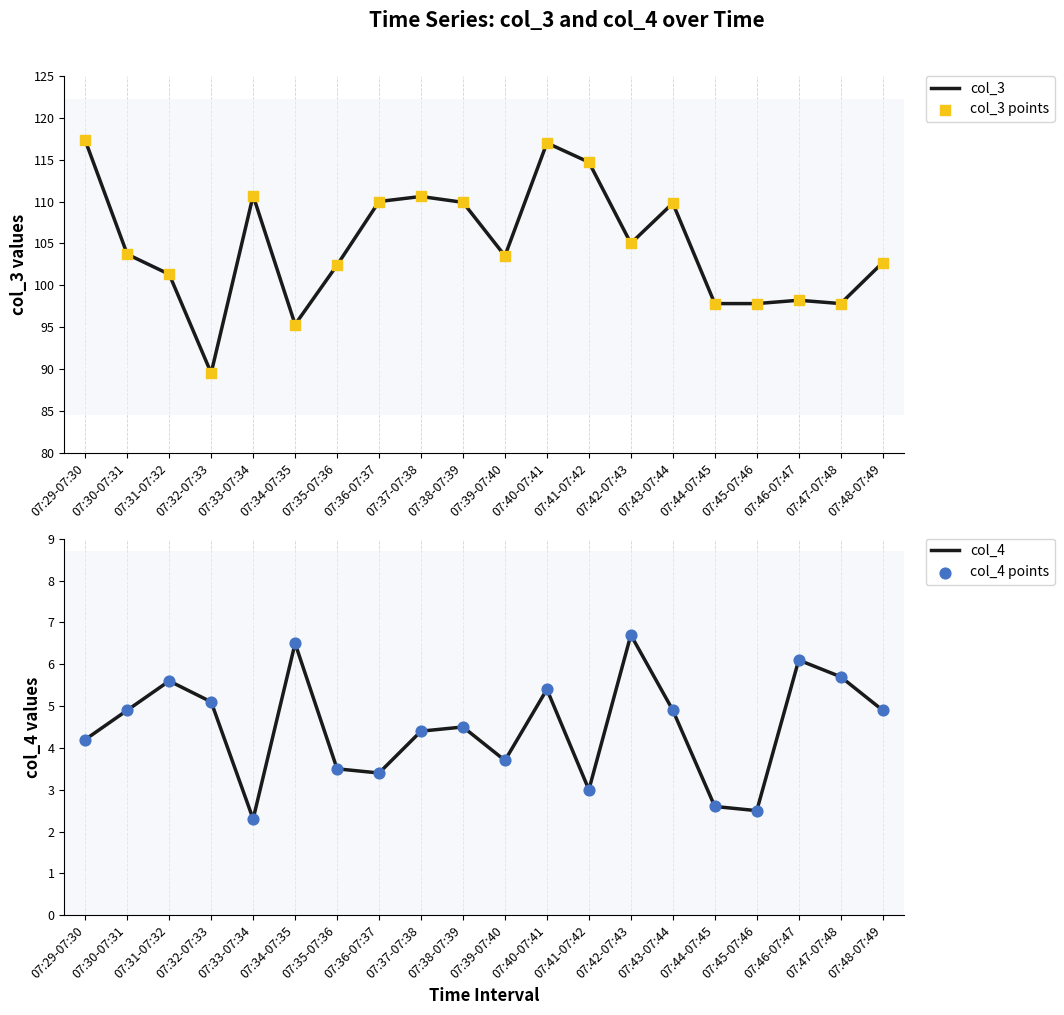

Is the value of col_4 at 07:45-07:46 greater than the value of col_4 points at 07:34-07:35?

No